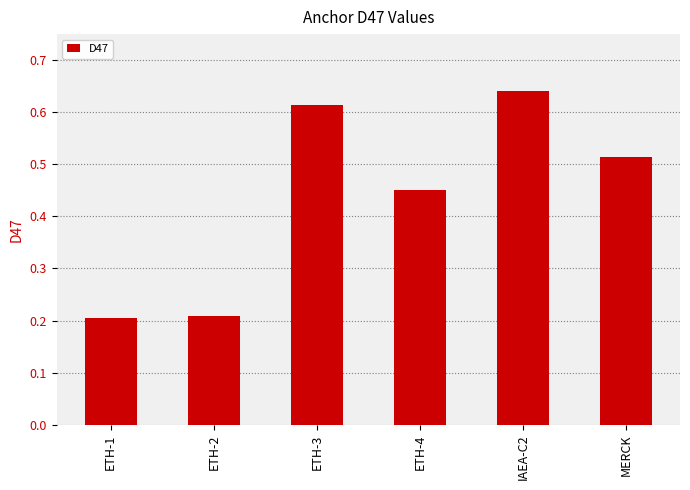

Does the chart contain stacked bars?

No